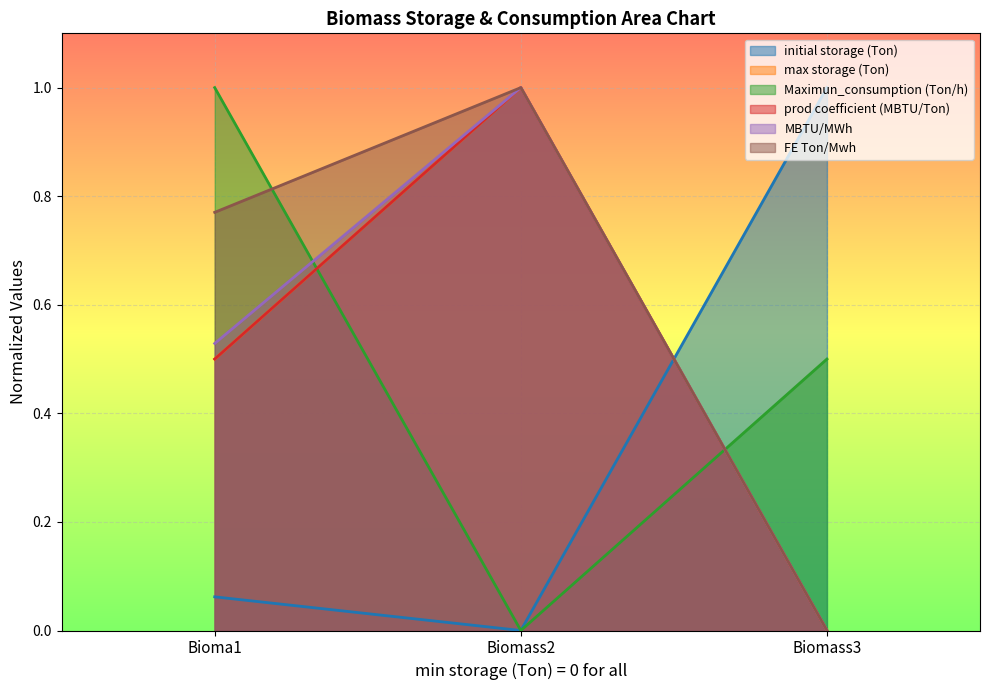

Which series has the largest total across all categories?

FE Ton/Mwh